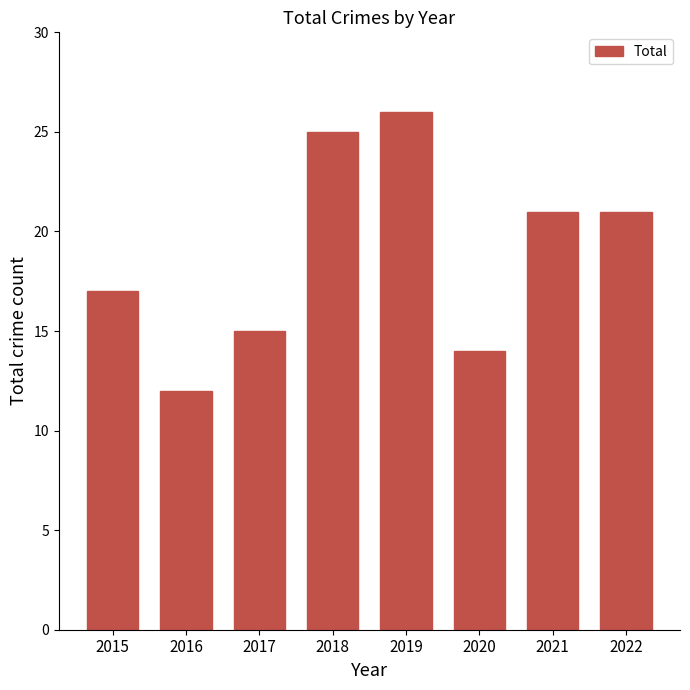

What is the difference between the maximum and second lowest values?

12